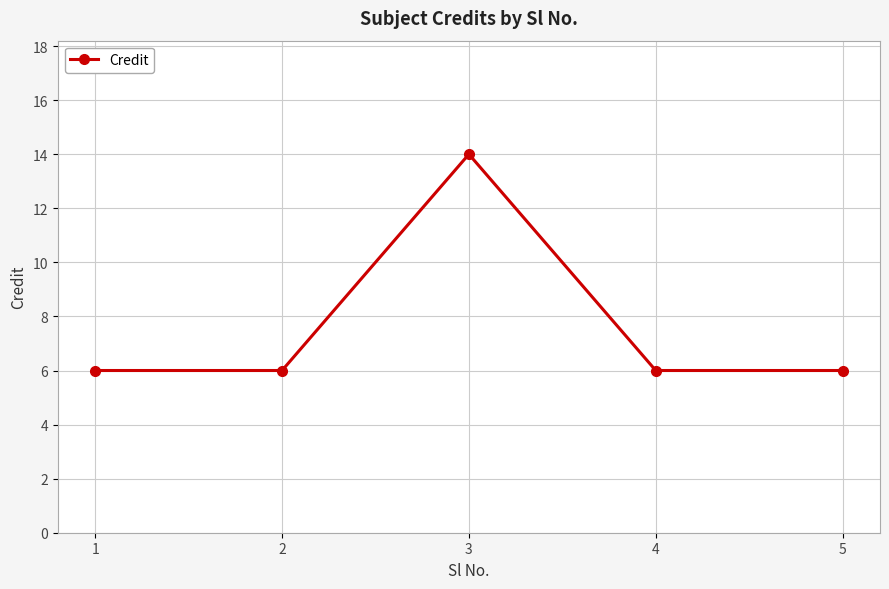

What is the greatest value displayed?

14